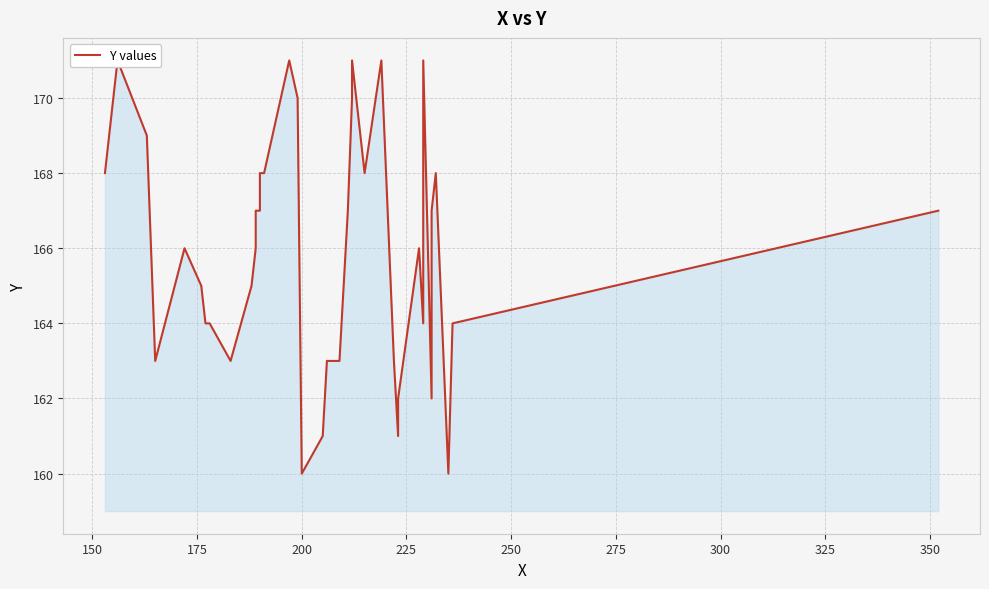

What is the sum of all values?

6640